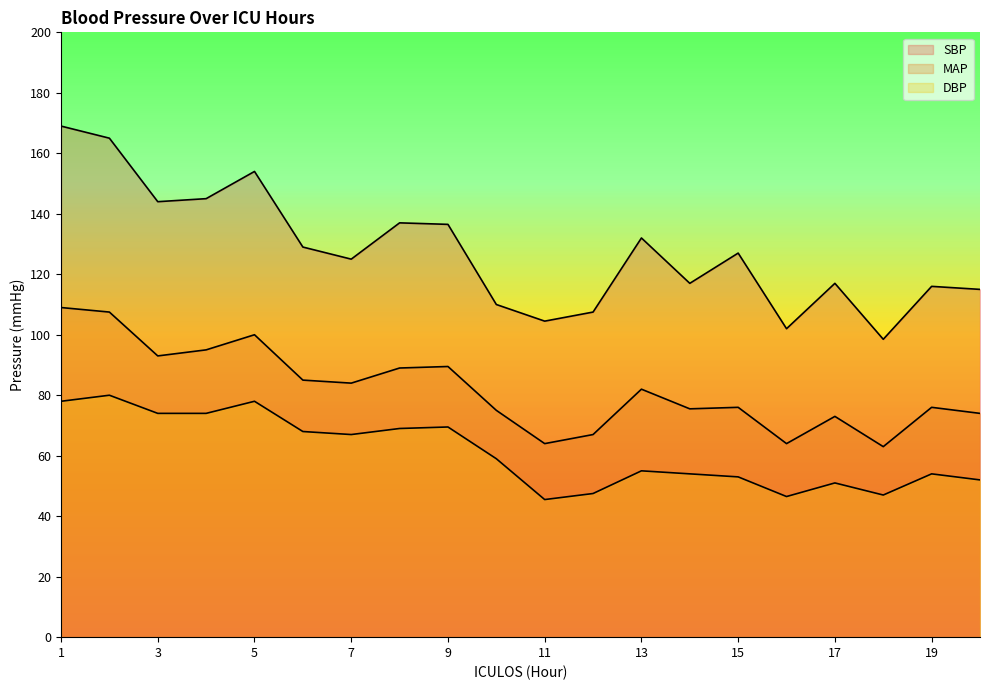

Between 2 and 9, which series saw the biggest shift?

SBP